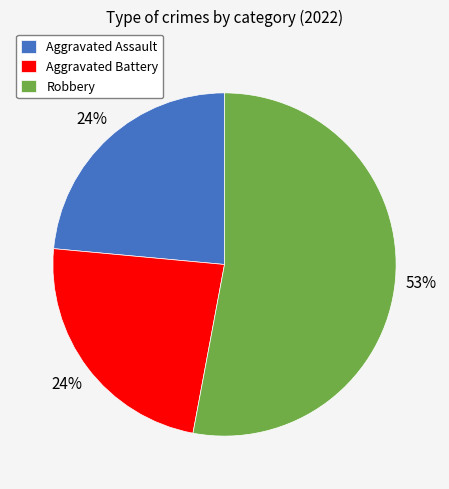

To the nearest percent, what is the difference between the Robbery and Aggravated Battery slice percentages?

29%